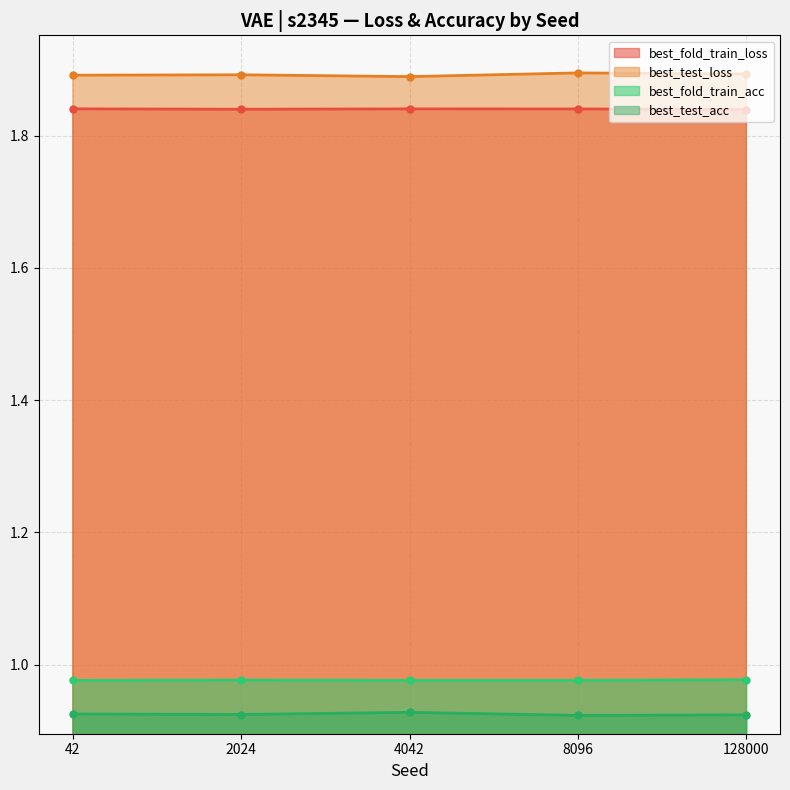

What is the minimum value for best_fold_train_loss?

1.8